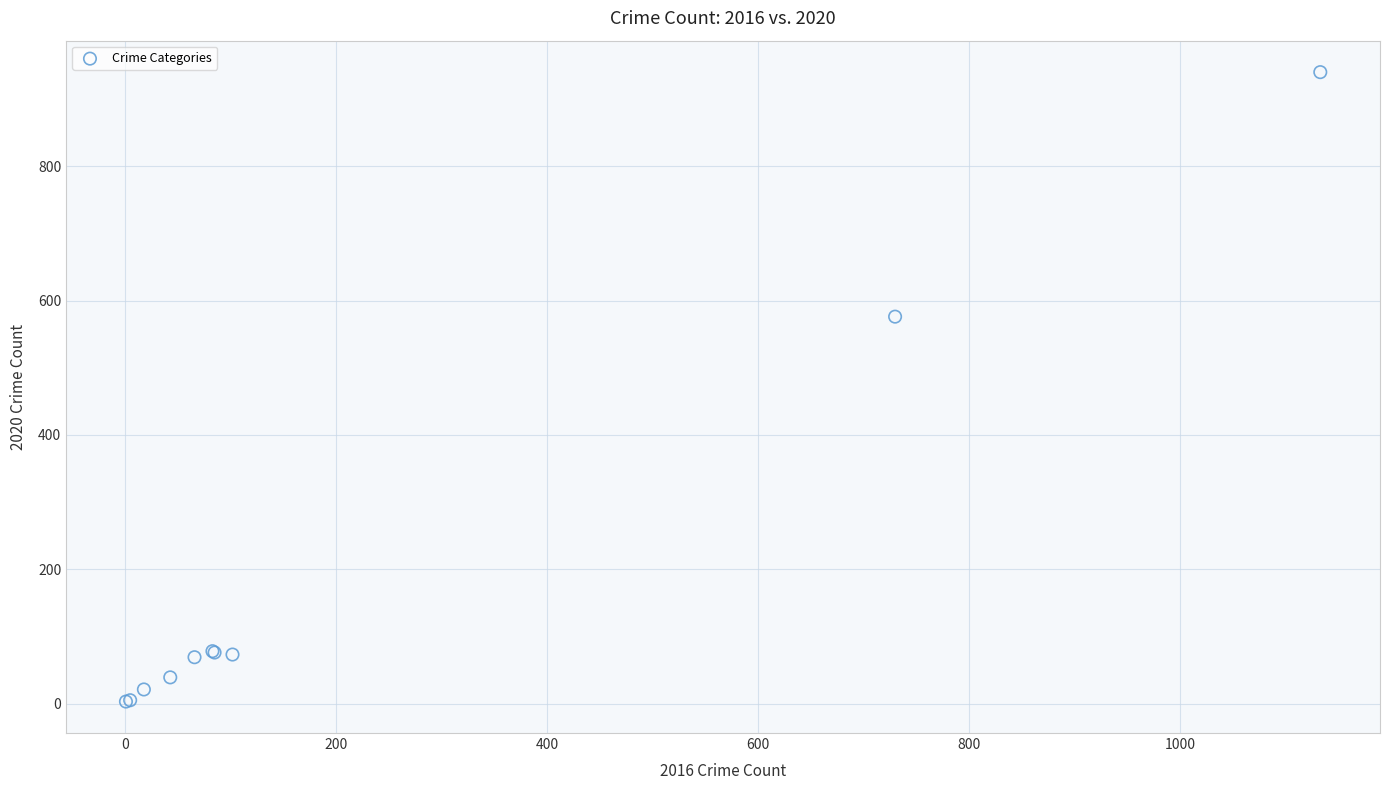

What Y value in the scatter plot is closest to 471?

576